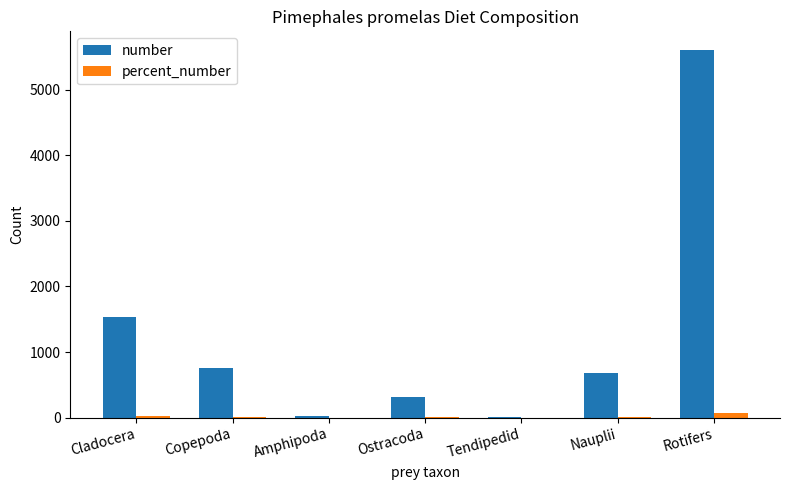

Which label corresponds to the largest value in the chart?

Rotifers